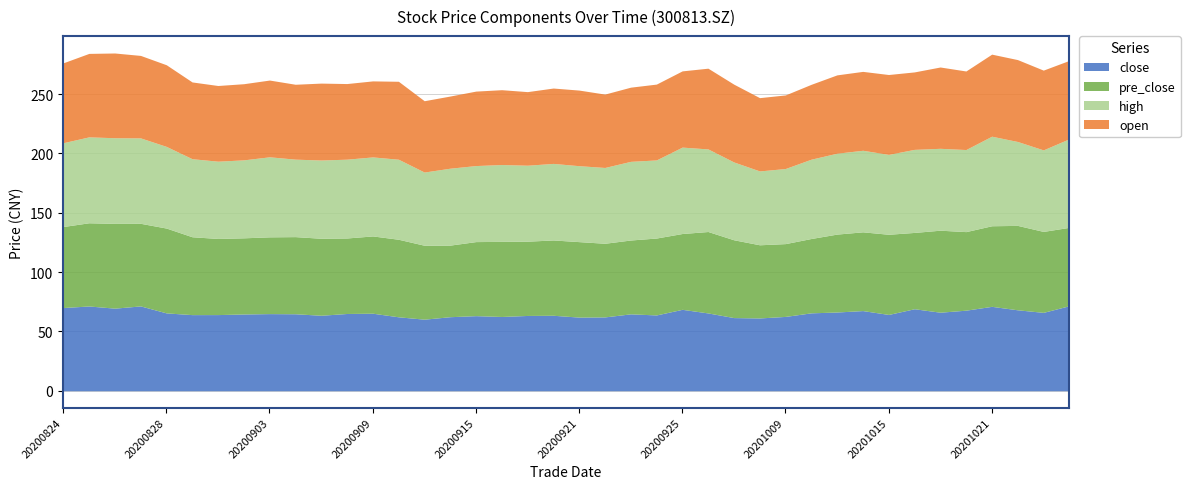

Reading left to right, extract all data points from this chart.

close: 70.1	71.4	69.6	71.5	65.6	64.2	64.2	64.7	65.0	64.9	63.6	65.1	65.3	62.3	60.3	62.4	63.3	62.6	63.5	63.6	62.0	62.2	64.8	63.9	68.6	65.6	61.6	61.3	62.6	65.7	66.3	67.5	64.3	69.1	66.2	67.9	71.1	68.2	66.0	71.6
pre_close: 68.2	70.1	71.4	69.6	71.5	65.6	64.2	64.2	64.7	65.0	64.9	63.6	65.1	65.3	62.3	60.3	62.4	63.3	62.6	63.5	63.6	62.0	62.2	64.8	63.9	68.6	65.6	61.6	61.3	62.6	65.7	66.3	67.5	64.3	69.1	66.2	67.9	71.1	68.2	66.0
high: 70.6	72.4	72.2	72.0	68.8	65.8	65.1	65.7	67.4	65.3	65.9	66.4	66.6	67.4	61.7	64.8	64.1	64.8	64.0	64.5	64.0	63.9	66.3	65.8	72.8	69.6	65.6	62.2	63.3	66.8	68.2	68.7	67.3	70.0	69.0	69.2	75.5	70.7	68.7	74.6
open: 67.3	70.3	71.4	69.5	68.8	64.7	63.8	64.2	64.7	63.1	64.8	63.7	64.0	65.7	60.1	60.8	62.7	63.0	62.0	63.5	63.7	61.8	62.5	63.9	64.2	68.0	65.6	61.8	62.0	63.1	66.0	66.5	67.3	65.3	68.5	66.2	69.1	69.0	67.2	66.0